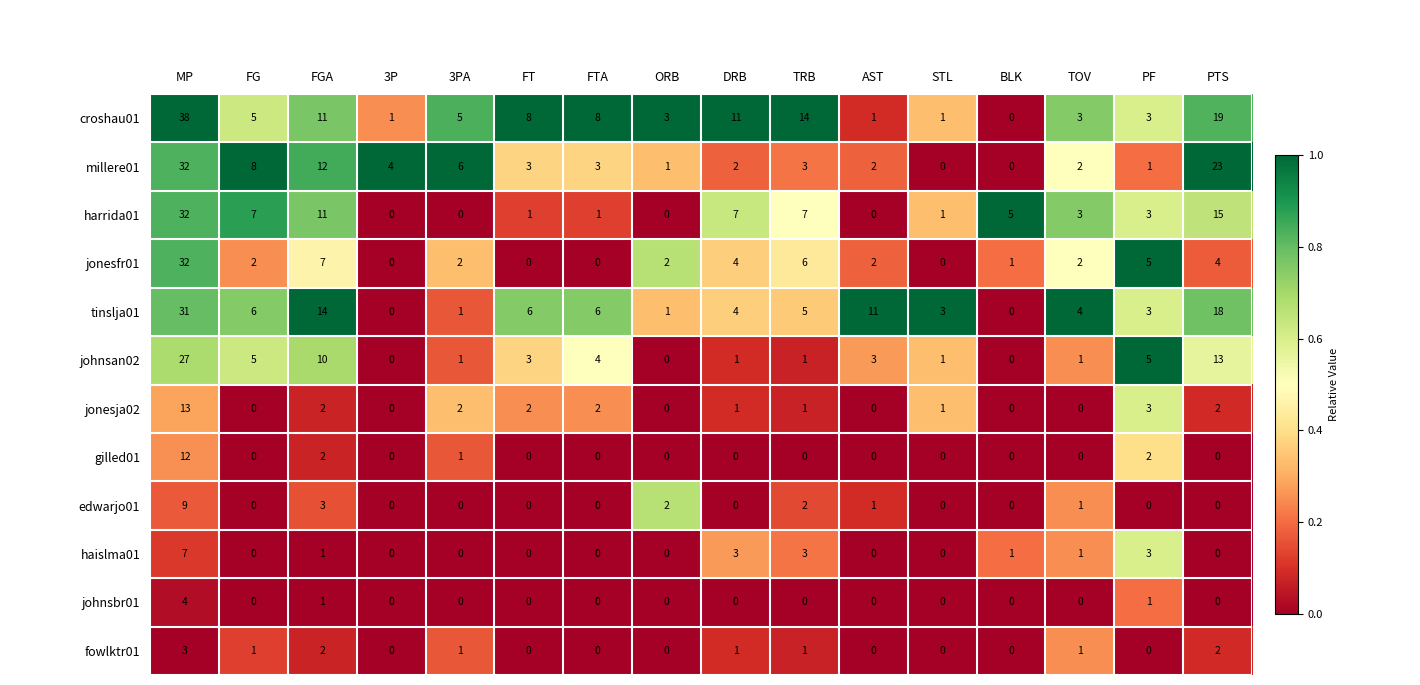

Between FTA and TOV, which series saw the biggest shift?

croshau01